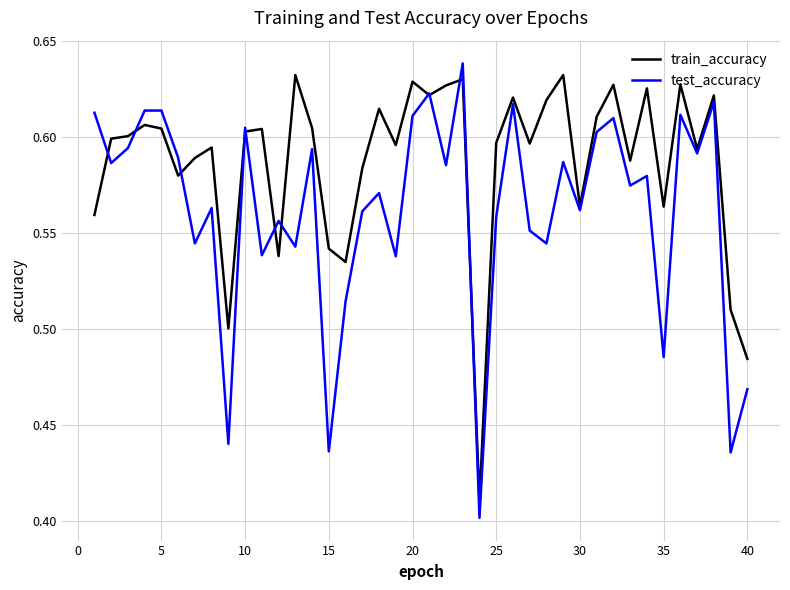

List the series in order of their overall mean, highest first.

train_accuracy, test_accuracy